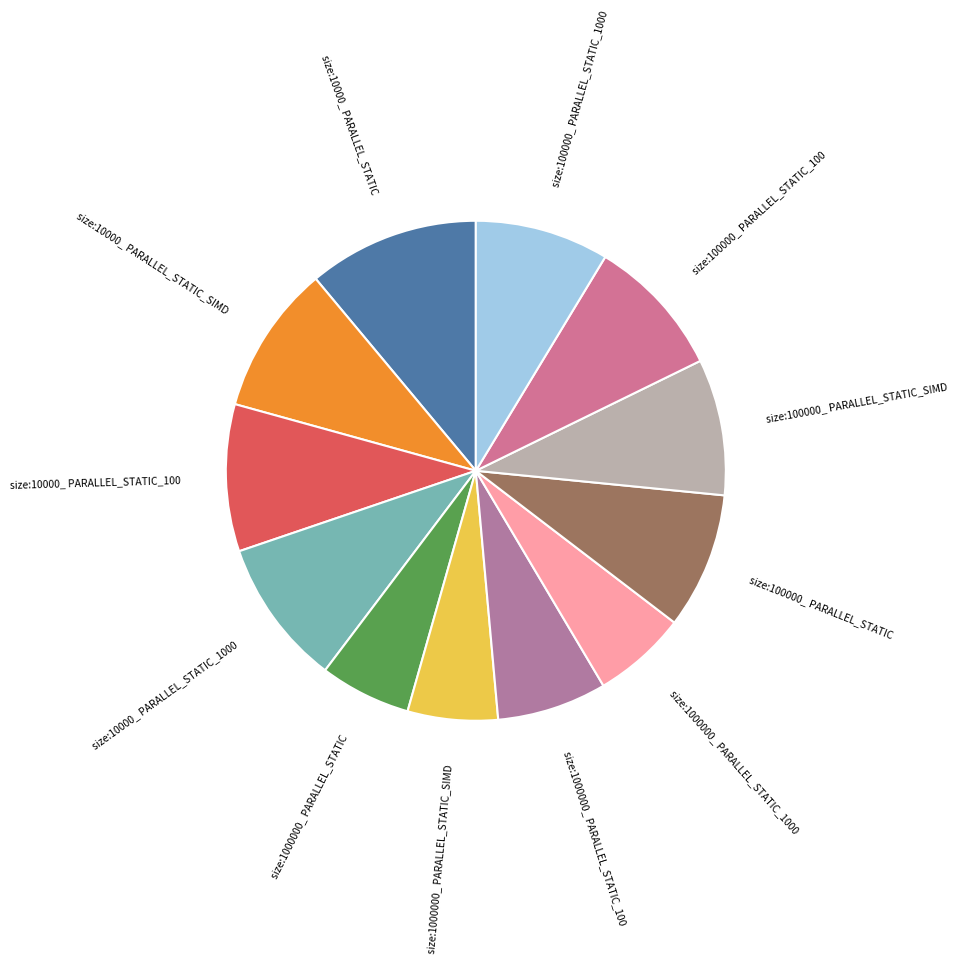

Is it true that size:10000_ PARALLEL_STATIC_SIMD is 2% of the pie?

False